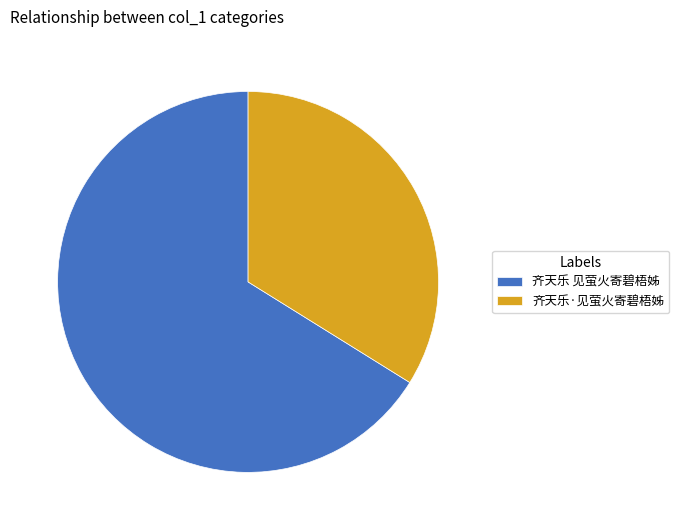

Rank the categories by value from lowest to highest.

齐天乐·见萤火寄碧梧姊, 齐天乐 见萤火寄碧梧姊